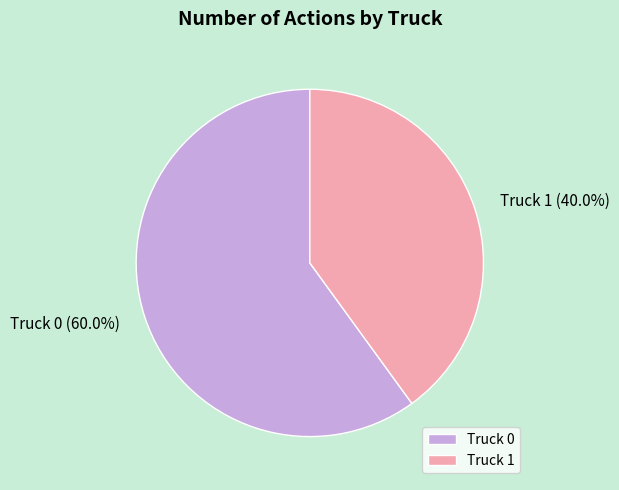

What portion of the pie excludes Truck 0?

40.0%